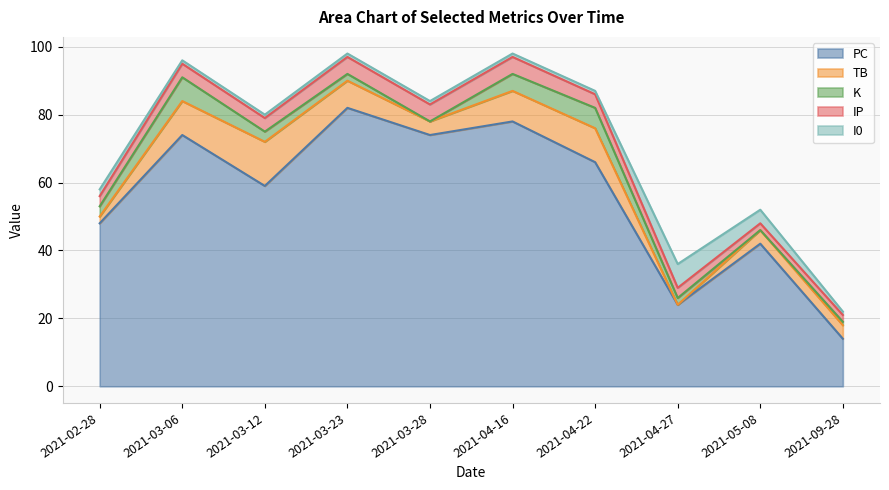

What is the lowest value of the PC series?

14